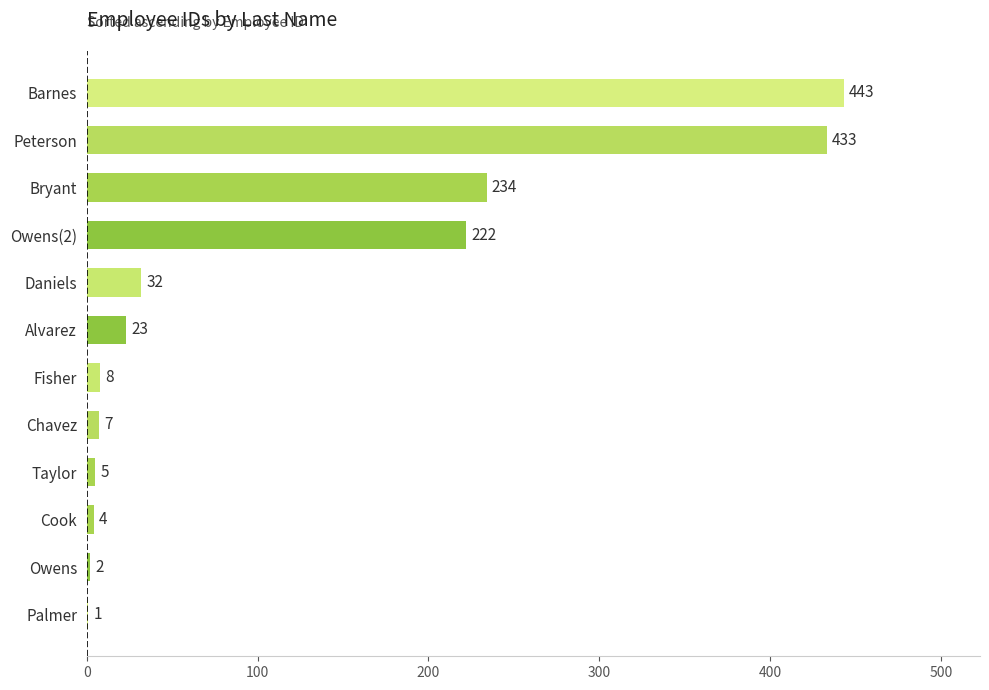

At which category does the chart reach its peak across all series?

Barnes